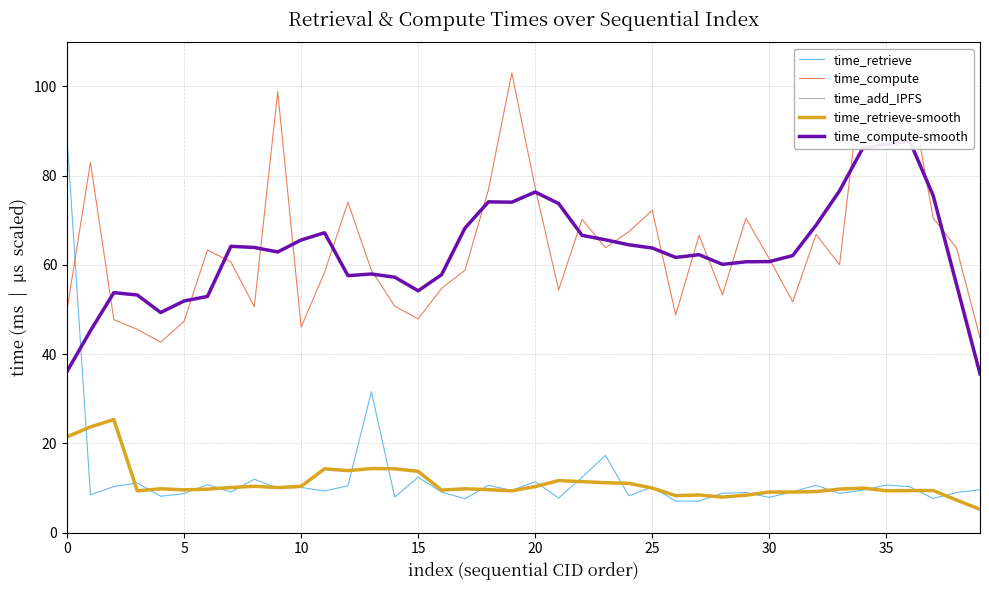

What is the maximum value for time_retrieve-smooth?

25.3